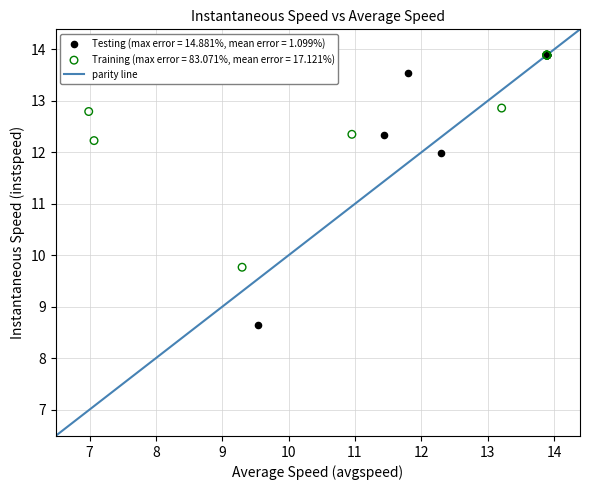

Which series has the largest Y range (max minus min)?

Testing (max error = 14.881%, mean error = 1.099%)